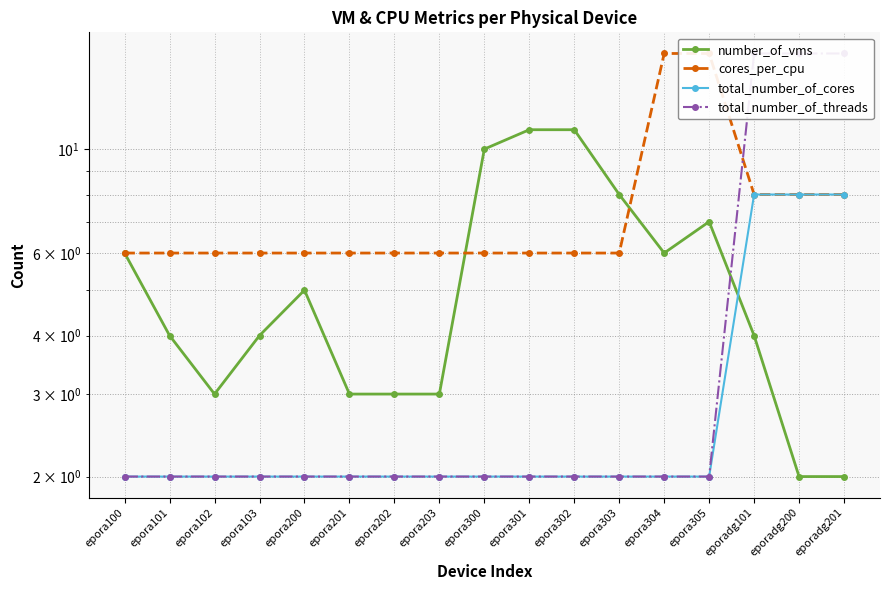

True or false: total_number_of_cores has a value of 3 at epora300.

False